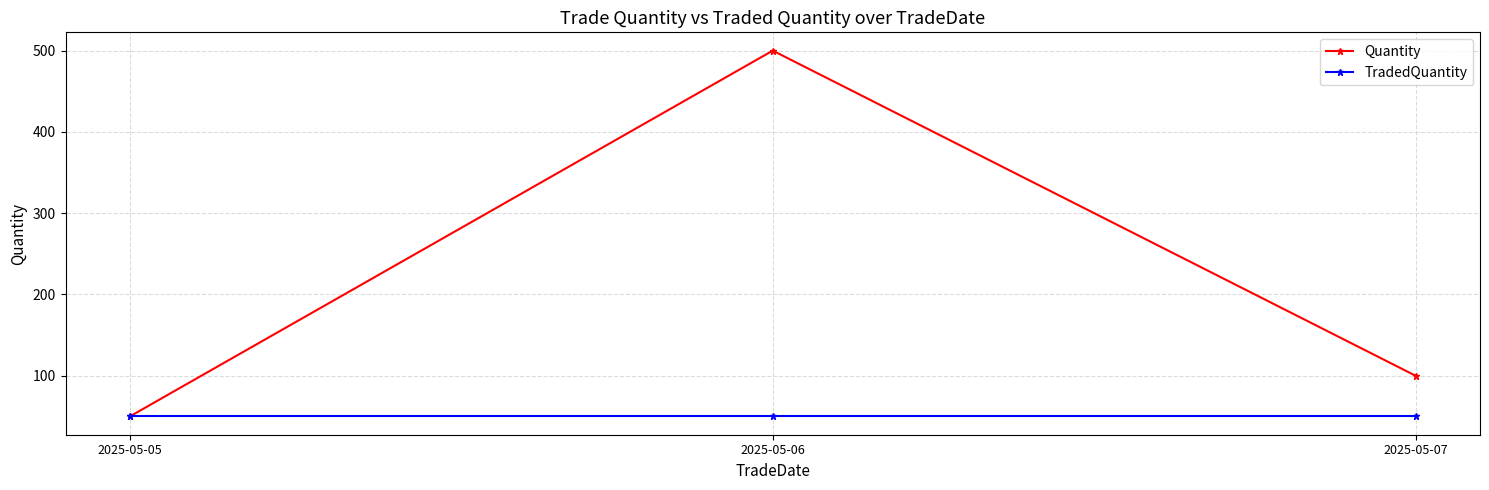

What is the maximum value for TradedQuantity?

50